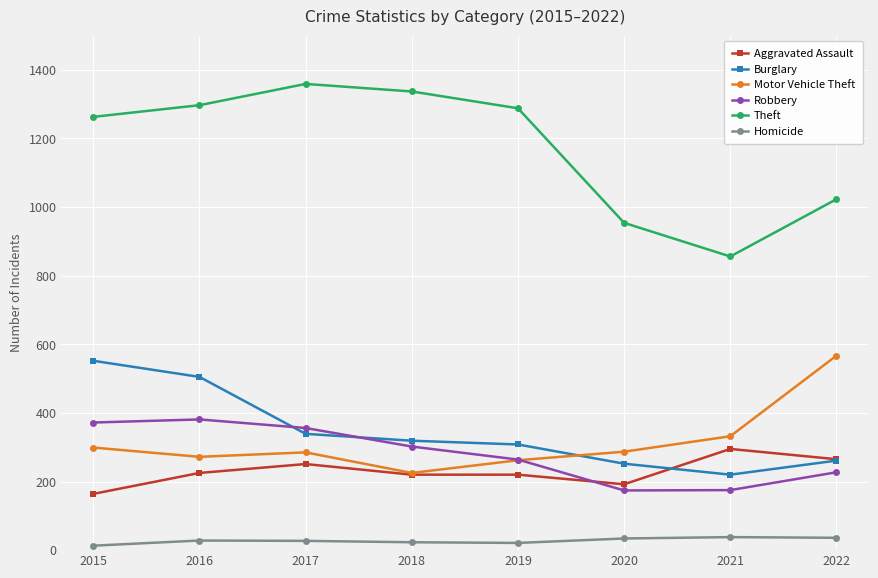

True or false: Robbery and Homicide cross at least once.

False